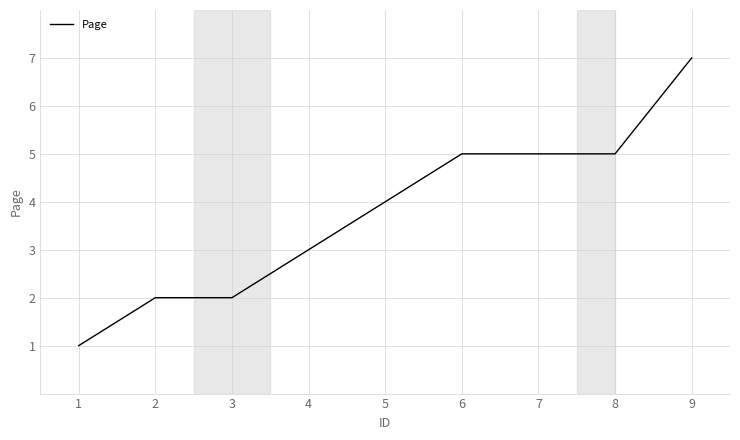

What is the maximum value shown in the chart?

7